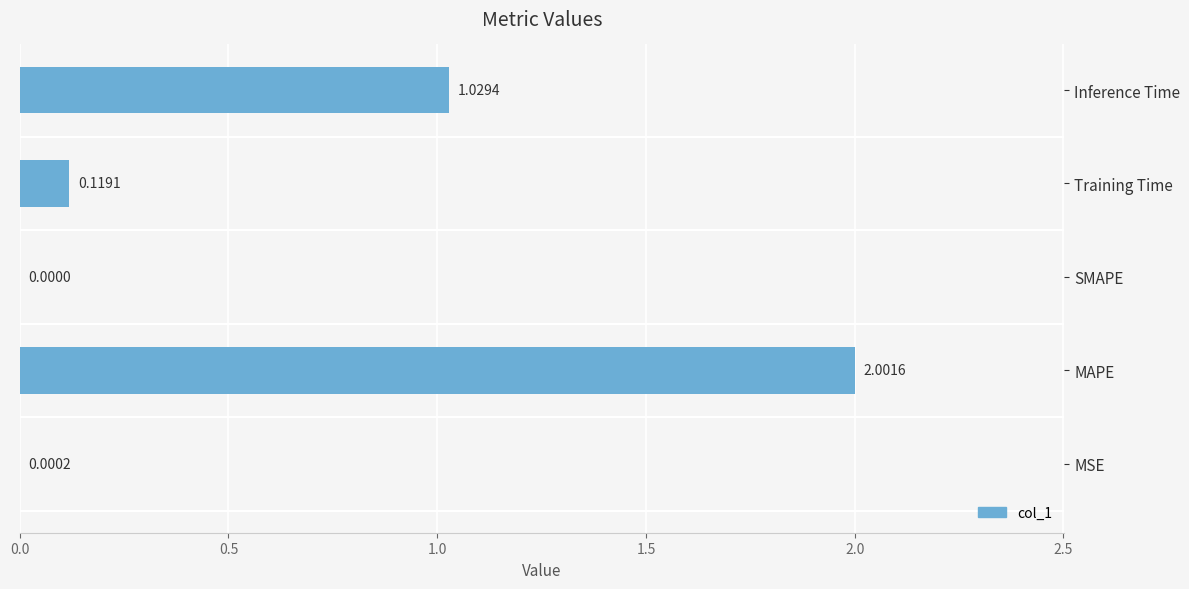

What is the maximum value shown in the chart?

2.0